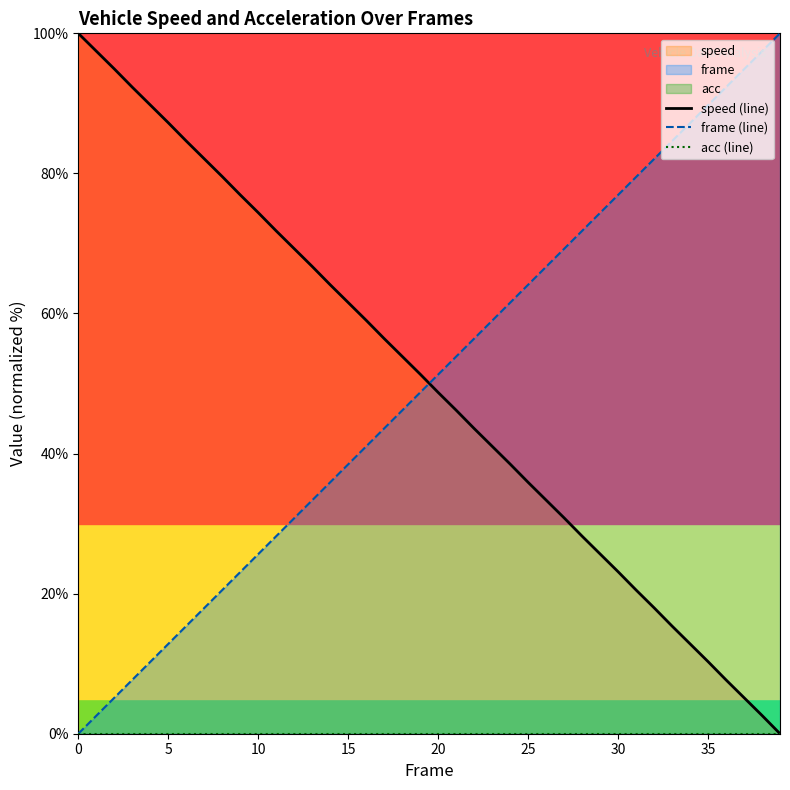

At 19, list the series in order from largest to smallest.

speed (line), frame (line), acc (line)